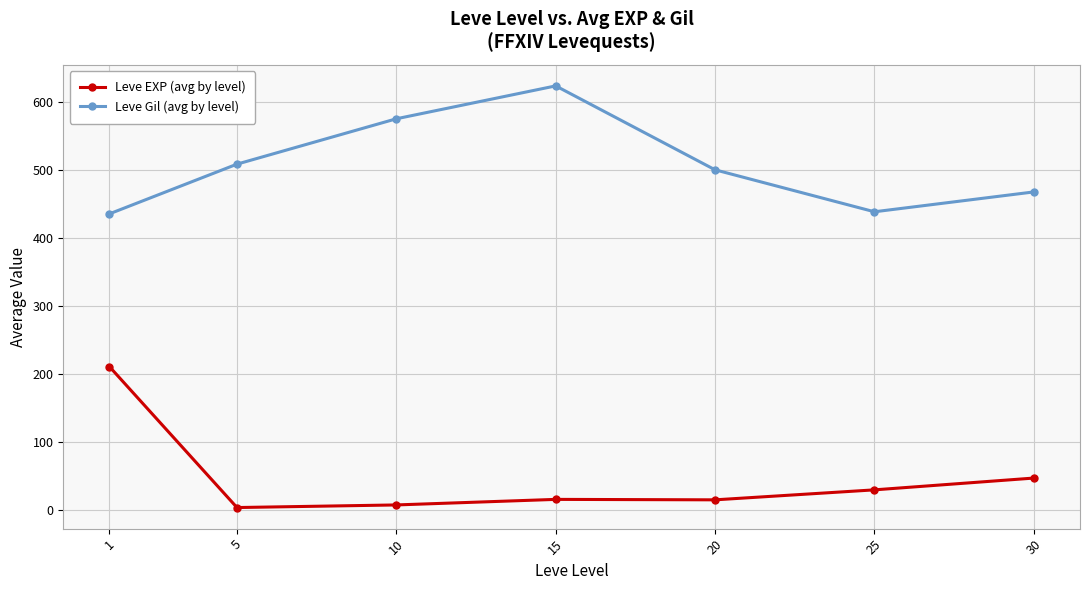

In Leve EXP (avg by level), how many points are lower than both neighbors (excluding endpoints)?

2